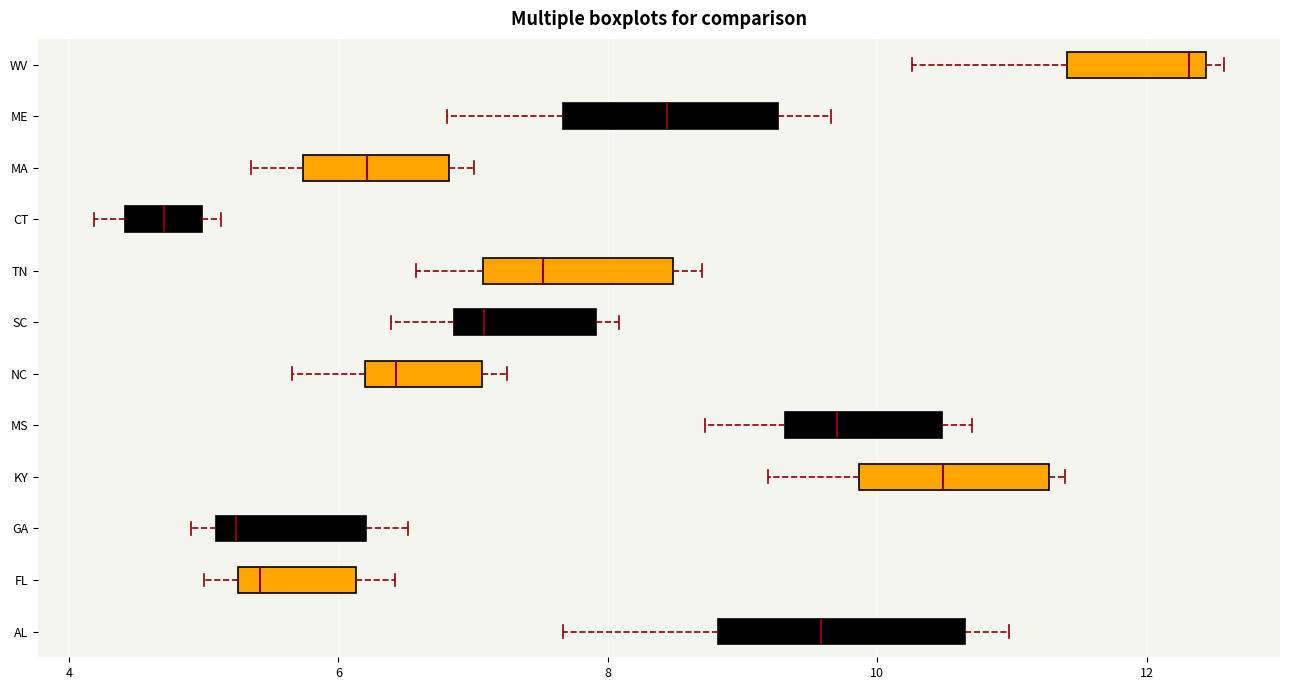

Reading bottom to top, read every box against the x-axis: the position of its median line, the range the box covers, and the ends of its whiskers. The values are not printed on the chart, so give them approximately, as read against the axis.

AL: median 9.6, box 8.8 to 10.6, whiskers 7.6 to 11.0
FL: median 5.4, box 5.2 to 6.2, whiskers 5.0 to 6.4
GA: median 5.2, box 5.0 to 6.2, whiskers 5.0 (just left of the box's left edge) to 6.6
KY: median 10.4, box 9.8 to 11.2, whiskers 9.2 to 11.4
MS: median 9.8, box 9.4 to 10.4, whiskers 8.8 to 10.8
NC: median 6.4, box 6.2 to 7.0, whiskers 5.6 to 7.2
SC: median 7.0, box 6.8 to 8.0, whiskers 6.4 to 8.0 (just right of the box's right edge)
TN: median 7.6, box 7.0 to 8.4, whiskers 6.6 to 8.8
CT: median 4.8, box 4.4 to 5.0, whiskers 4.2 to 5.2
MA: median 6.2, box 5.8 to 6.8, whiskers 5.4 to 7.0
ME: median 8.4, box 7.6 to 9.2, whiskers 6.8 to 9.6
WV: median 12.4 (just left of the box's right edge), box 11.4 to 12.4, whiskers 10.2 to 12.6